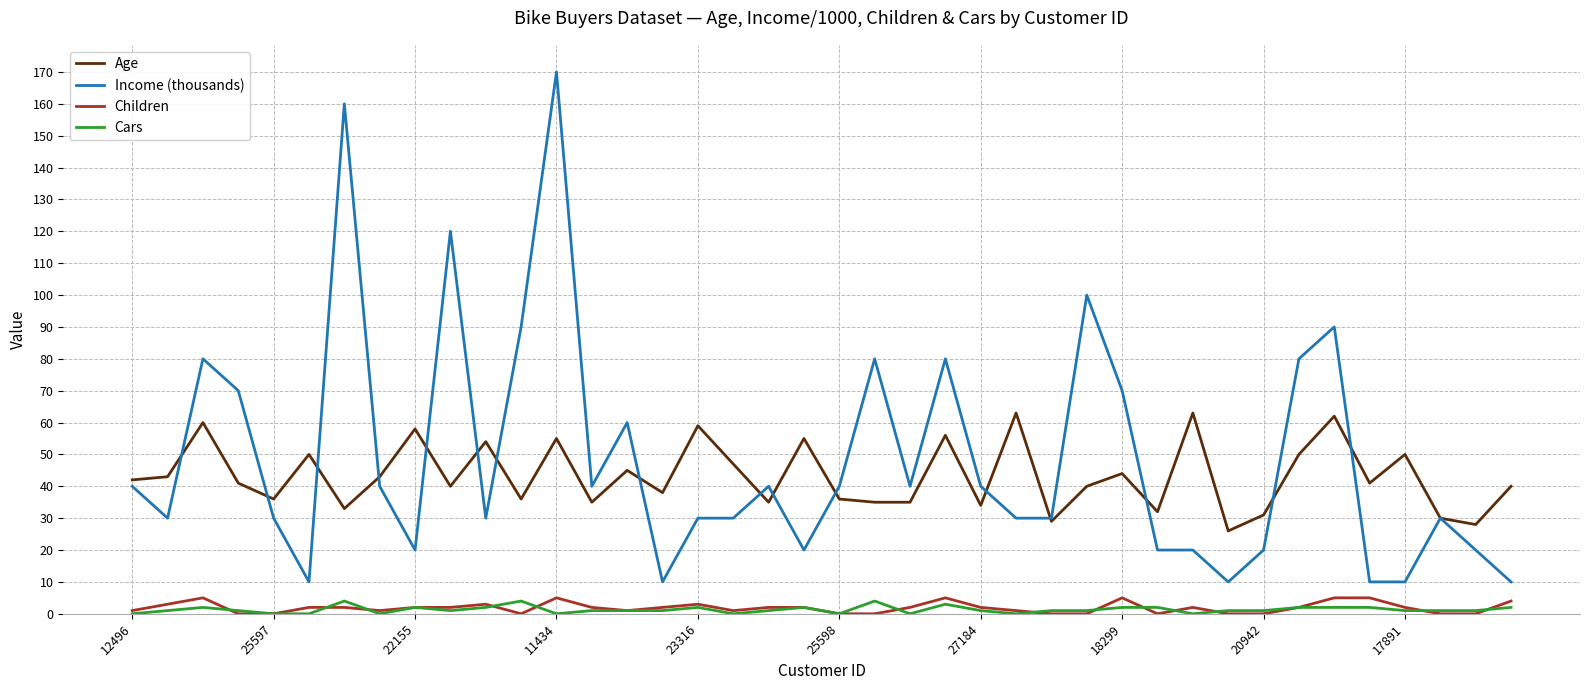

Which series has the widest spread of values?

Income (thousands)